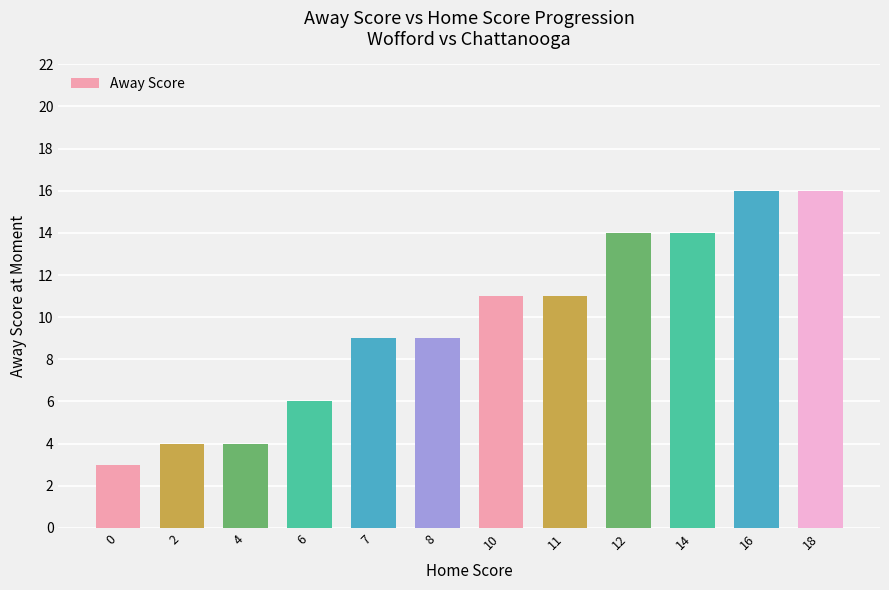

Count the values in the range 6 to 14.

7